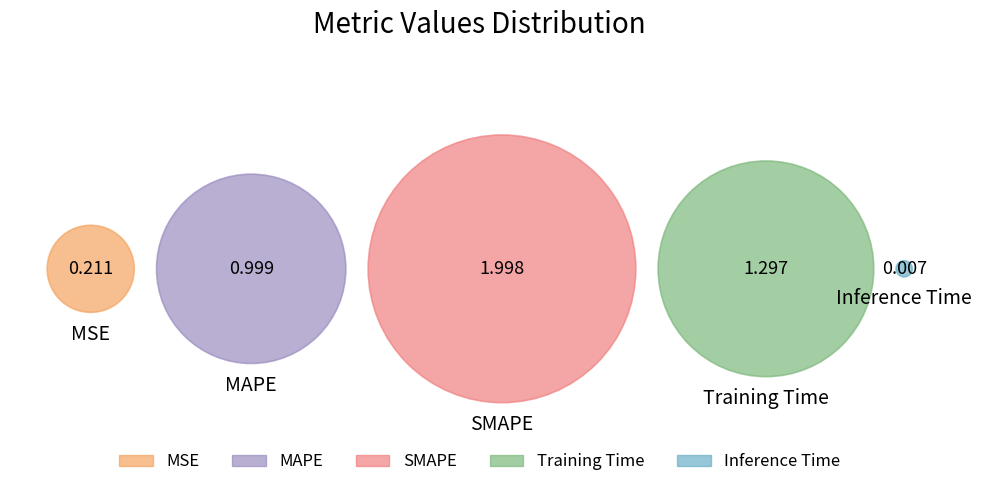

To the nearest percent, what is the average slice percentage?

20%